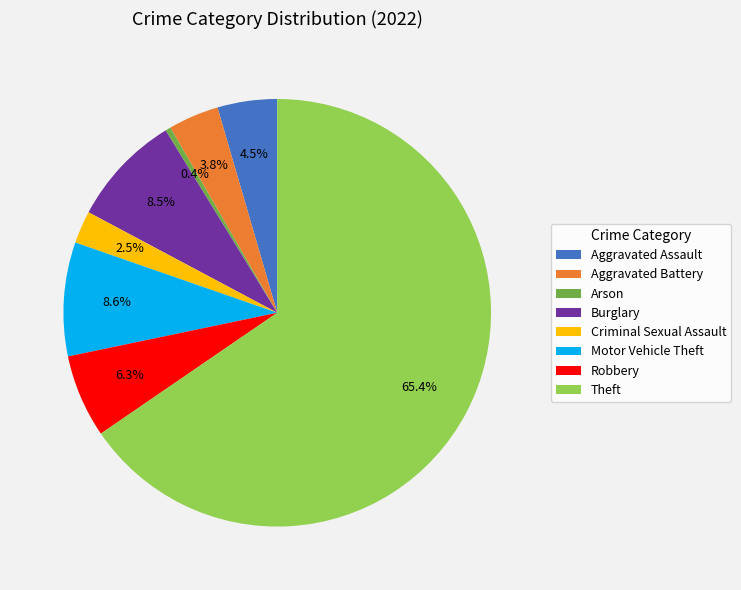

Which category accounts for the majority?

Theft